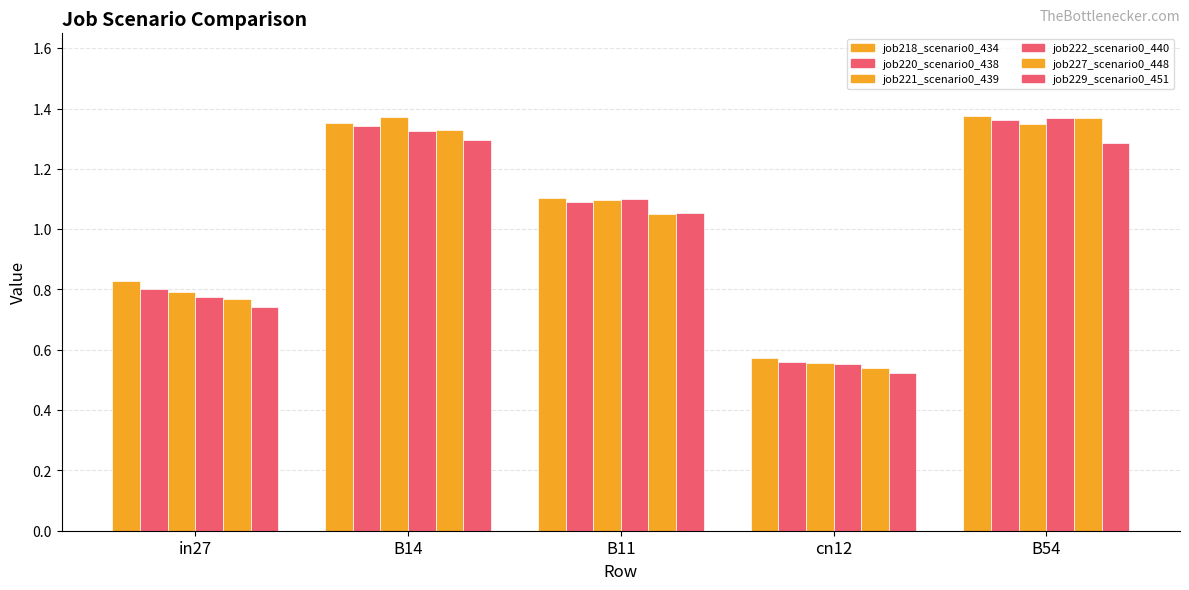

What position from the right is B11?

3